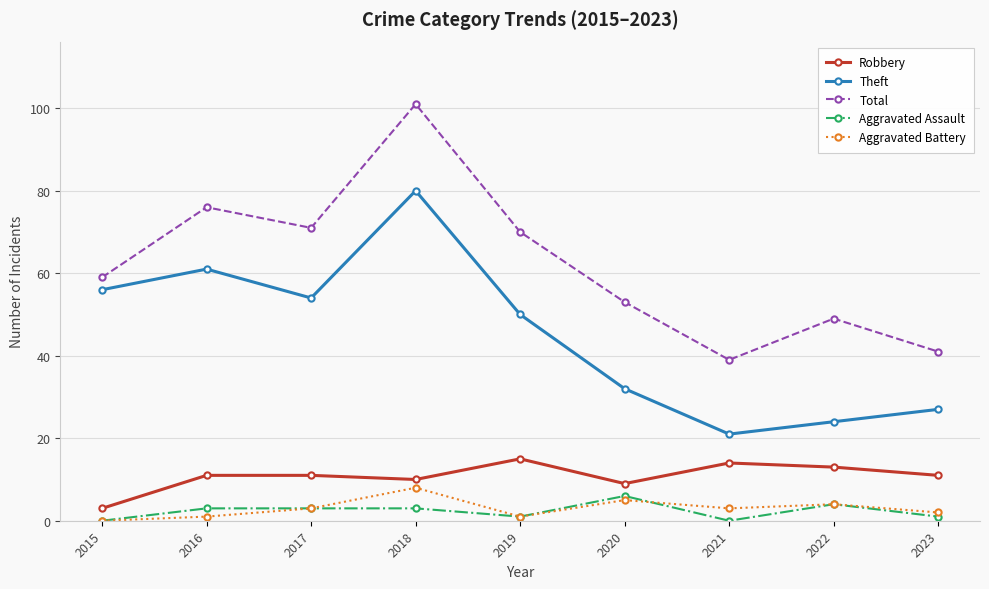

What is the value of the Robbery point at the 4th from the left?

10